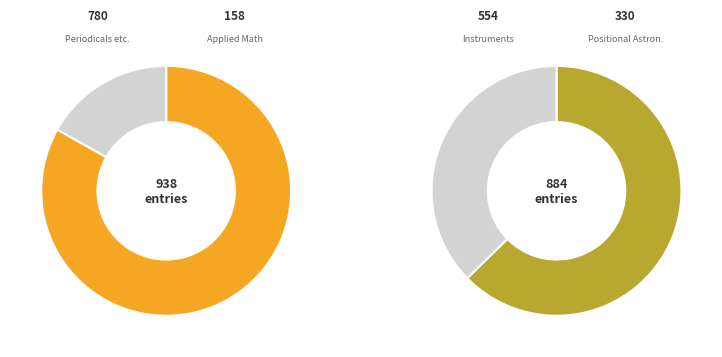

How many segments does this pie chart have?

4